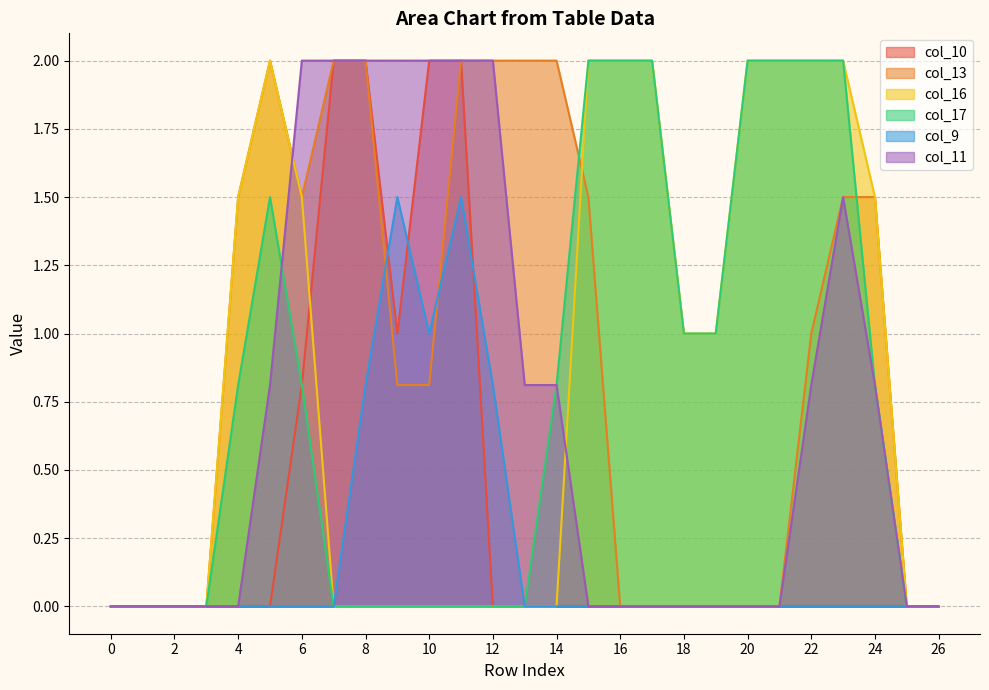

Where do col_13 and col_11 first cross each other?

5 and 6